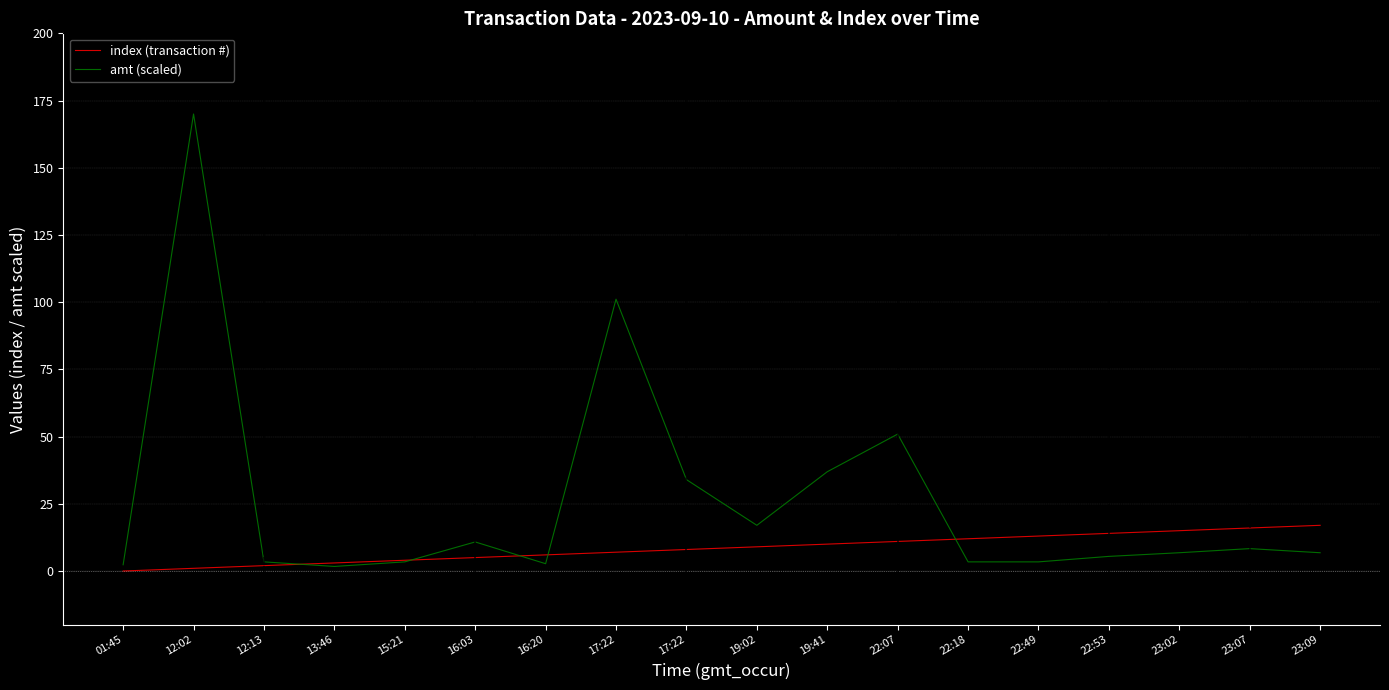

List the labels in order of index (transaction #) value, largest first.

23:09, 23:07, 23:02, 22:53, 22:49, 22:18, 22:07, 19:41, 19:02, 17:22, 17:22, 16:20, 16:03, 15:21, 13:46, 12:13, 12:02, 01:45